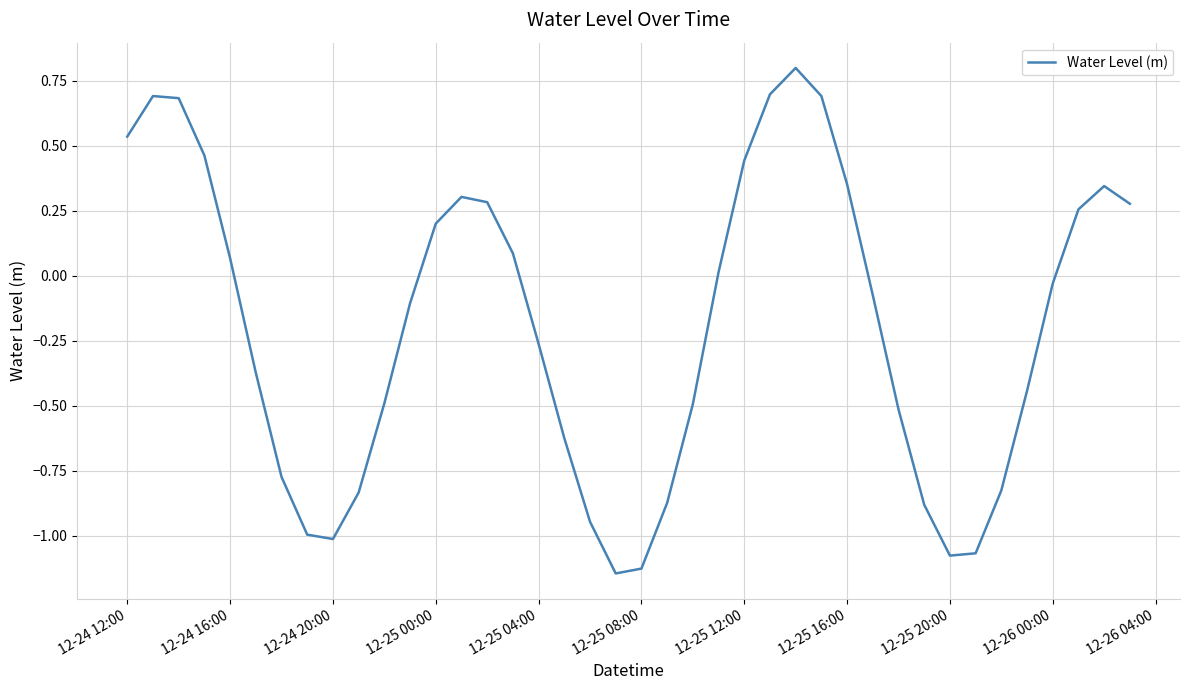

What is the difference between the maximum and minimum values?

1.9